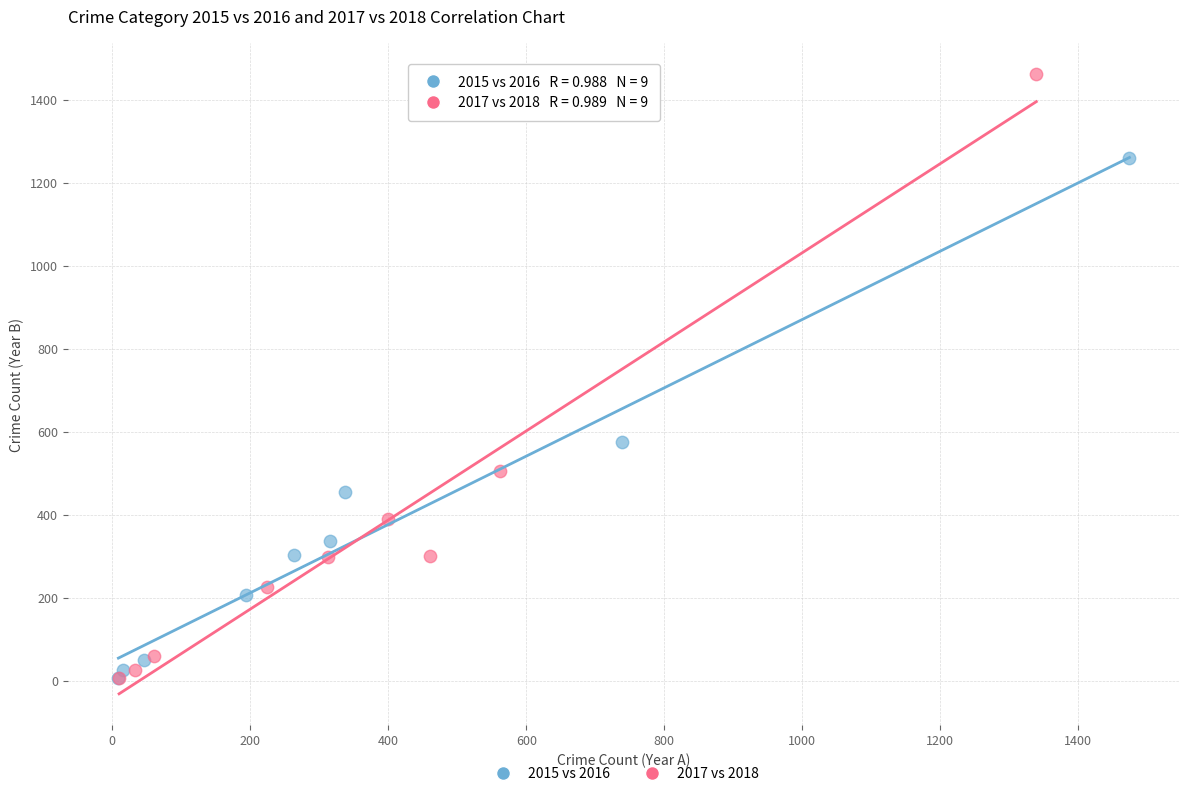

Which series has the largest Y range (max minus min)?

2017 vs 2018